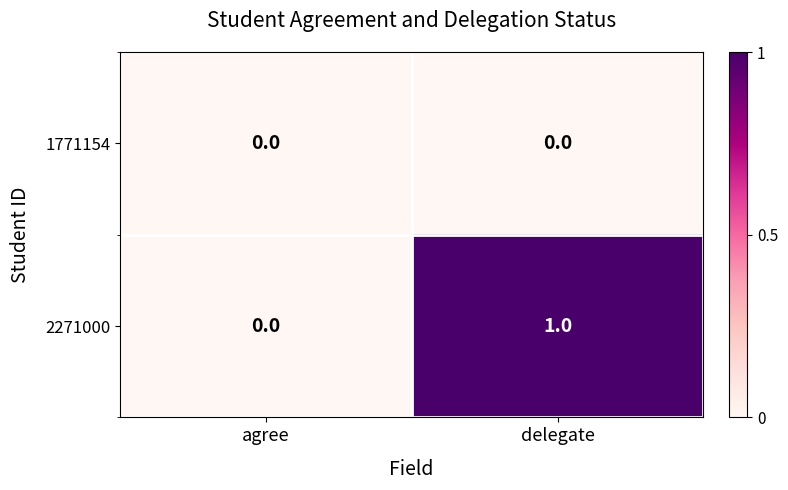

Which series has the largest total across all categories?

2271000